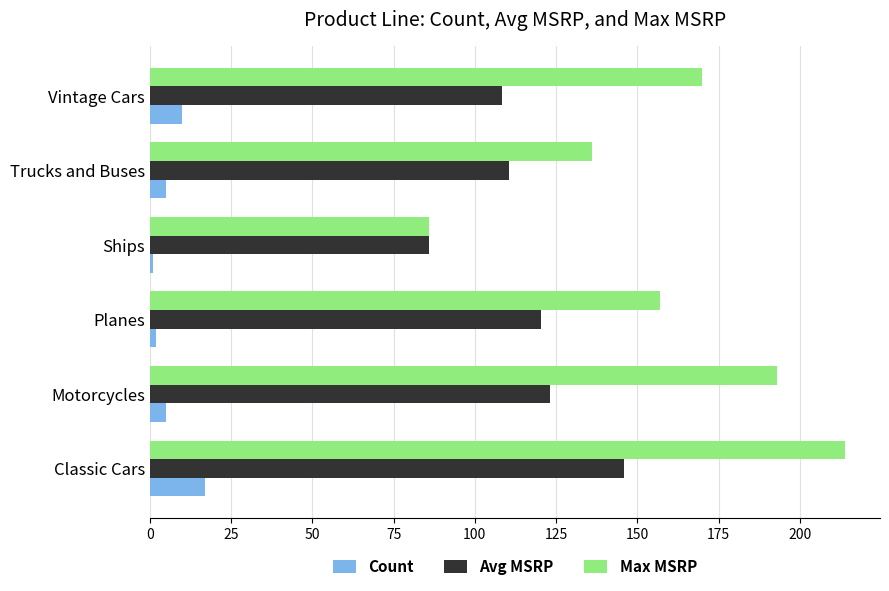

At how many categories does at least one series exceed 35?

6